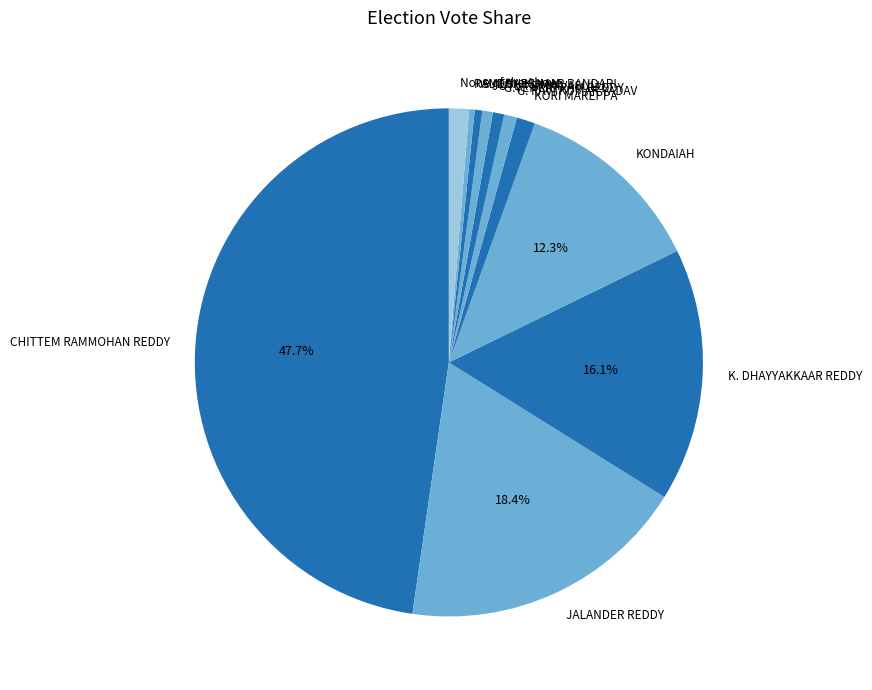

To the nearest percent, what is the difference between the largest and smallest slice percentages?

47%